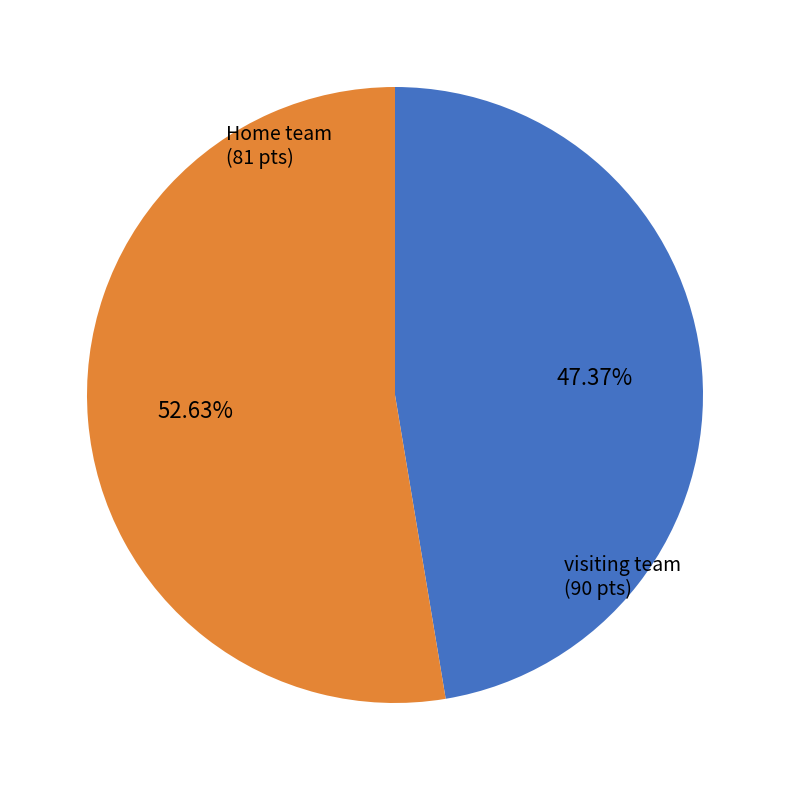

Is there a majority slice in this chart?

Yes